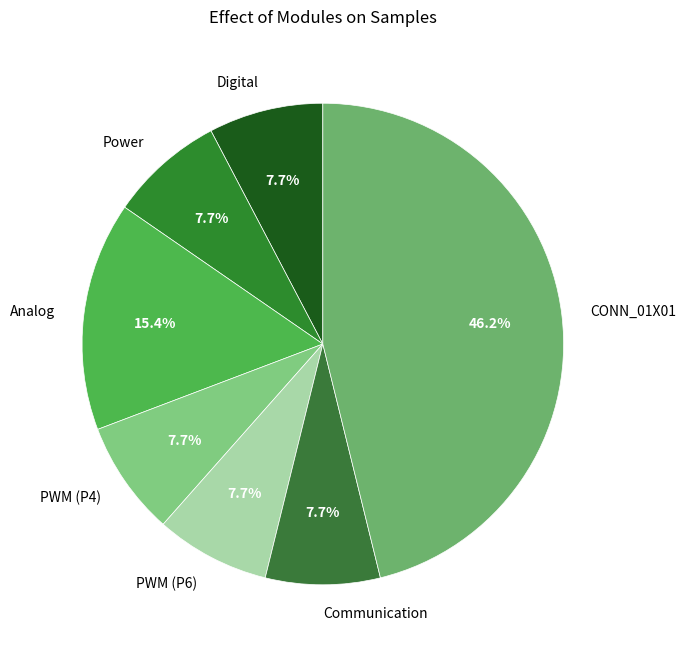

The PWM (P6) slice represents 8% of the pie. True or false?

True